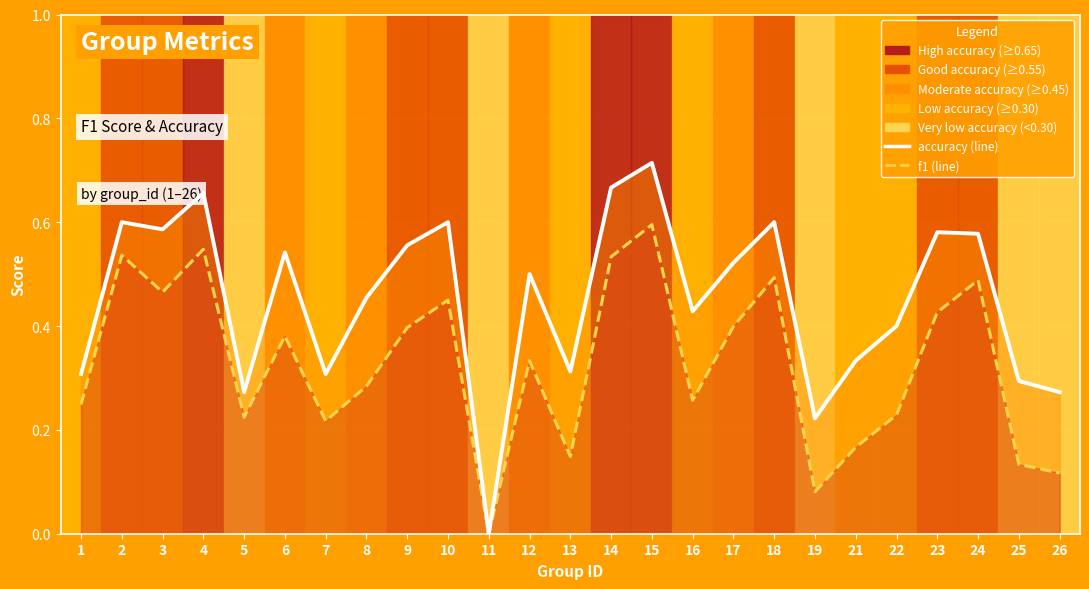

Reading left to right, what are all the values shown in this chart?

accuracy: 0.3	0.6	0.6	0.7	0.3	0.5	0.3	0.5	0.6	0.6	0.0	0.5	0.3	0.7	0.7	0.4	0.5	0.6	0.2	0.3	0.4	0.6	0.6	0.3	0.3
f1: 0.2	0.5	0.5	0.5	0.2	0.4	0.2	0.3	0.4	0.5	0.0	0.3	0.1	0.5	0.6	0.3	0.4	0.5	0.1	0.2	0.2	0.4	0.5	0.1	0.1